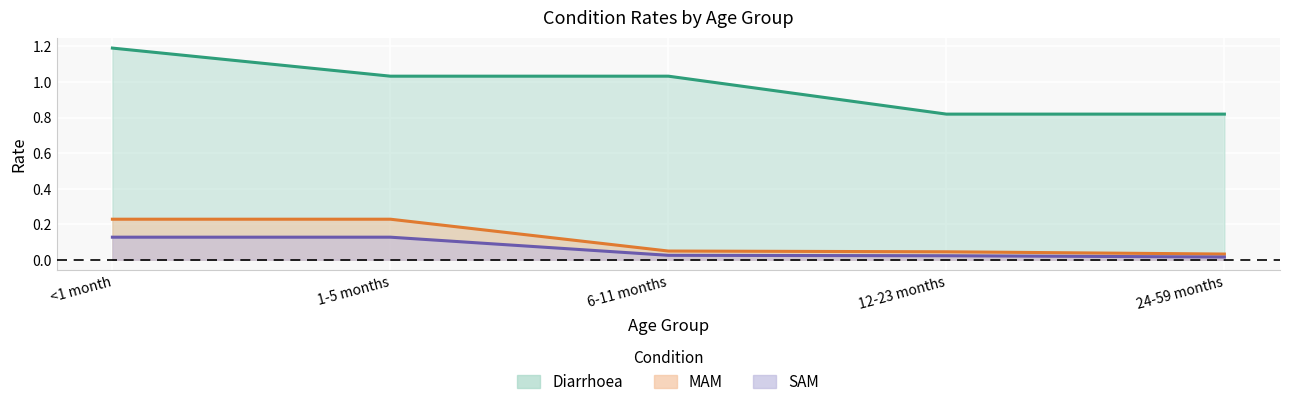

What is the spread (max minus min) of values at 12-23 months?

0.8